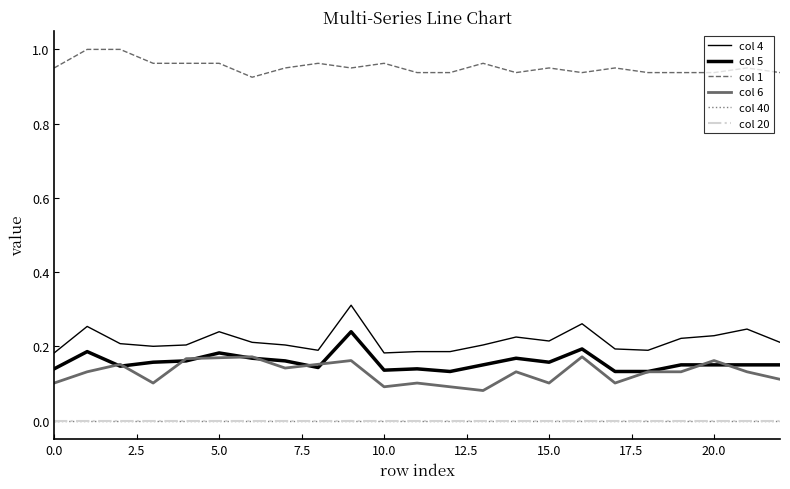

True or false: col 1 has more than 0 points higher than both neighbors.

True